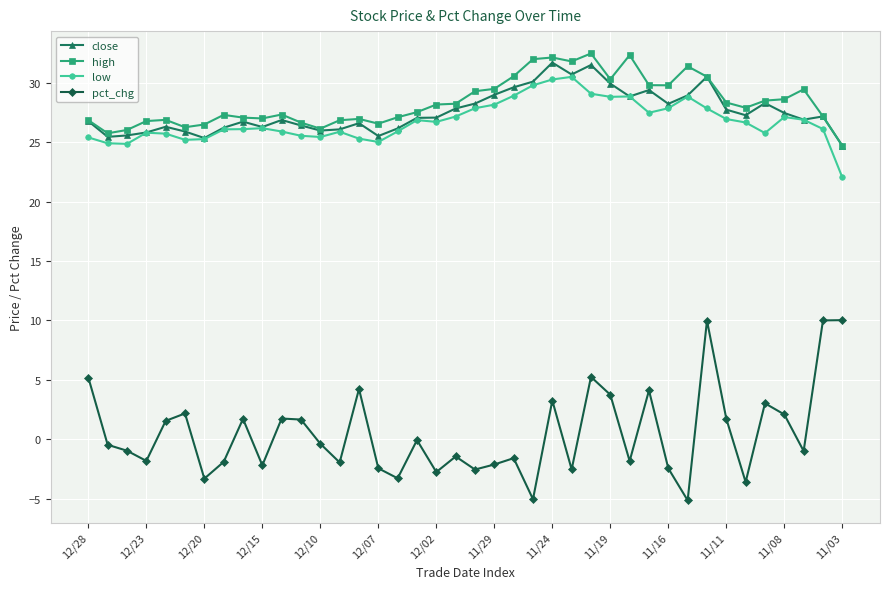

Which series has the largest total across all categories?

high